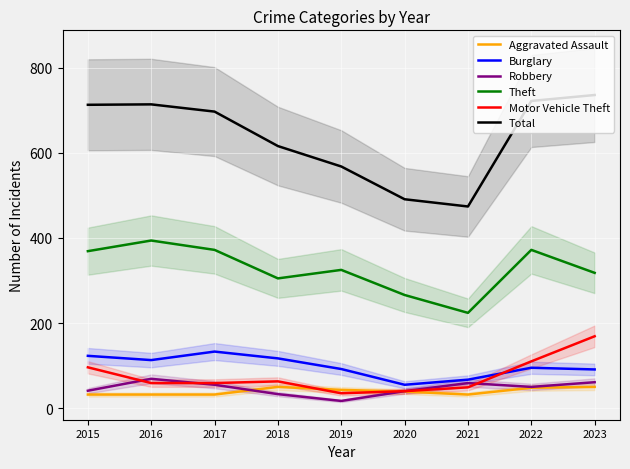

At 2023, list the series in order from largest to smallest.

Total, Theft, Motor Vehicle Theft, Burglary, Robbery, Aggravated Assault